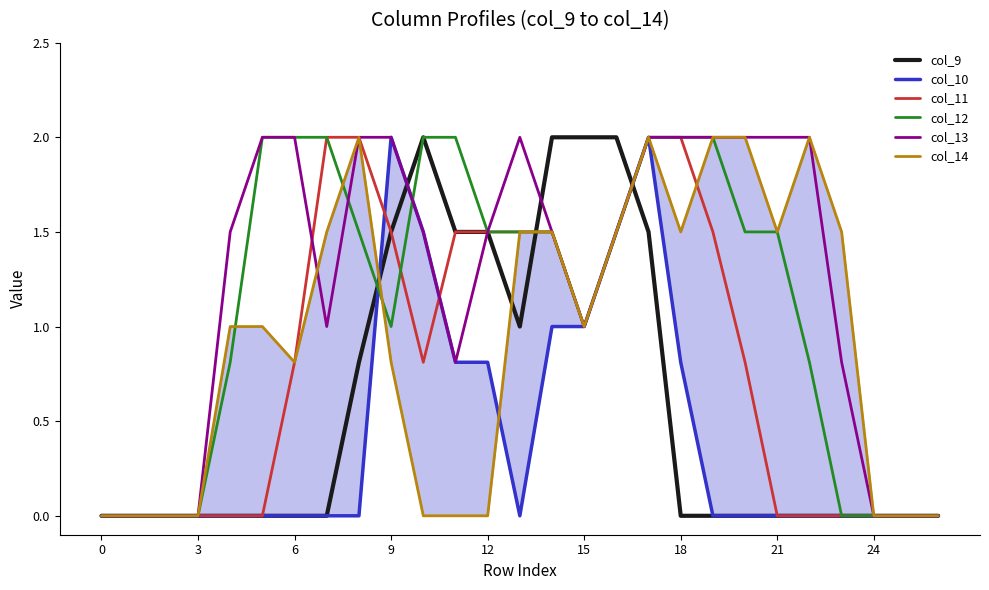

How many positive values does the col_12 series have?

19